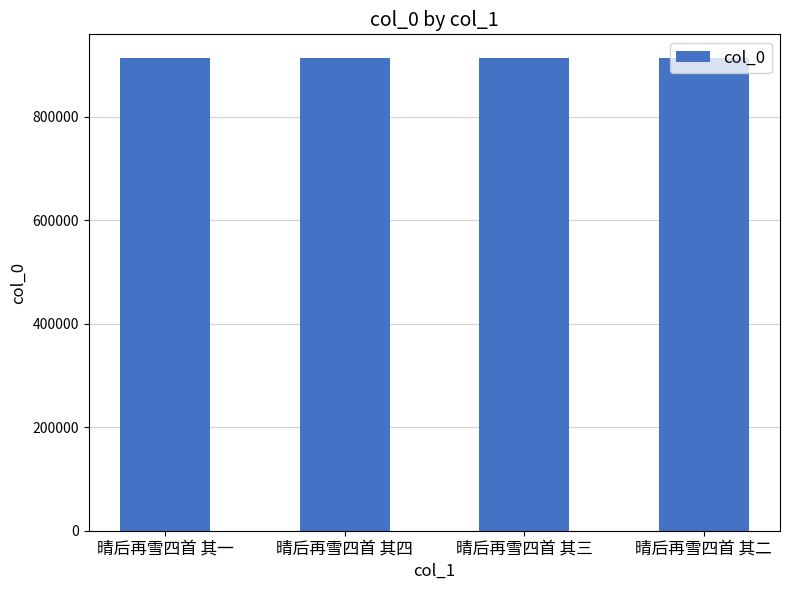

What is the ratio of the value at 晴后再雪四首 其四 to the value at 晴后再雪四首 其二?

1.0